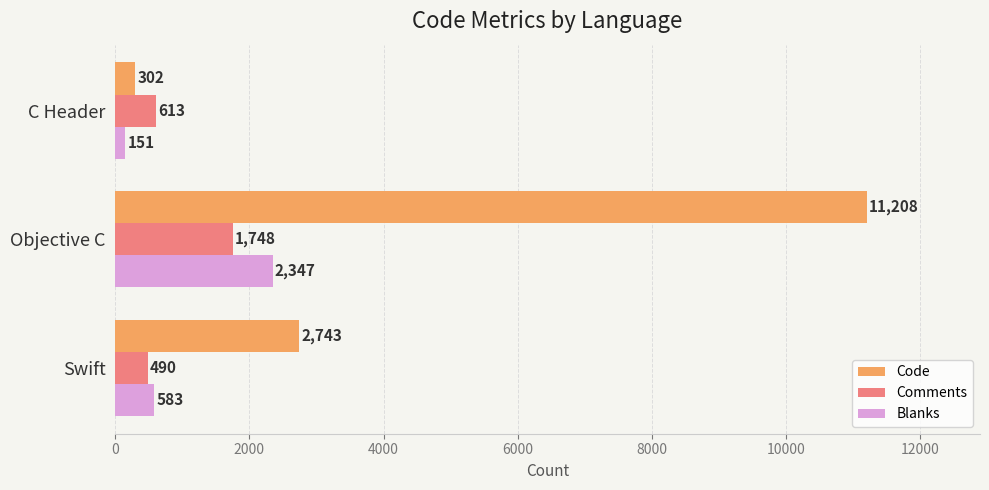

List the series in order of their peak value, lowest first.

Comments, Blanks, Code